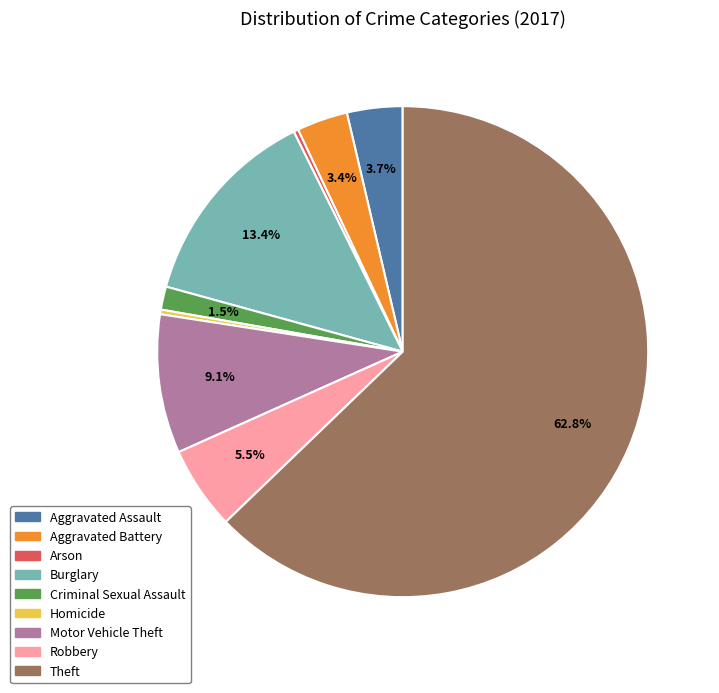

What percentage is the Burglary slice, to the nearest percent?

13%